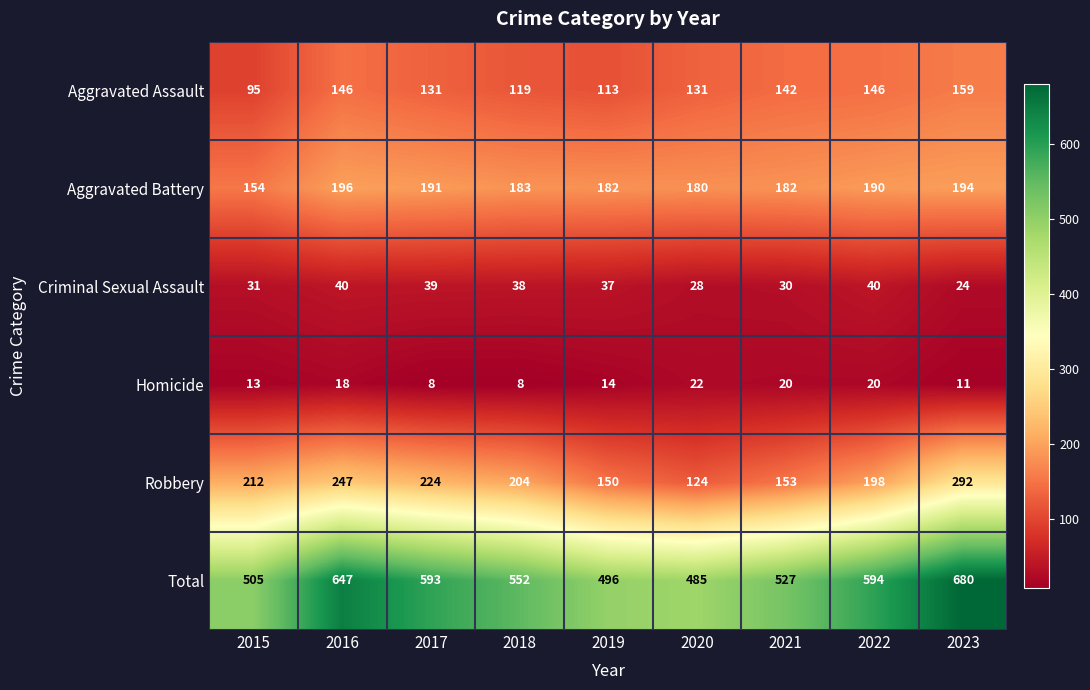

Where is Total nearest to the value 582?

2017